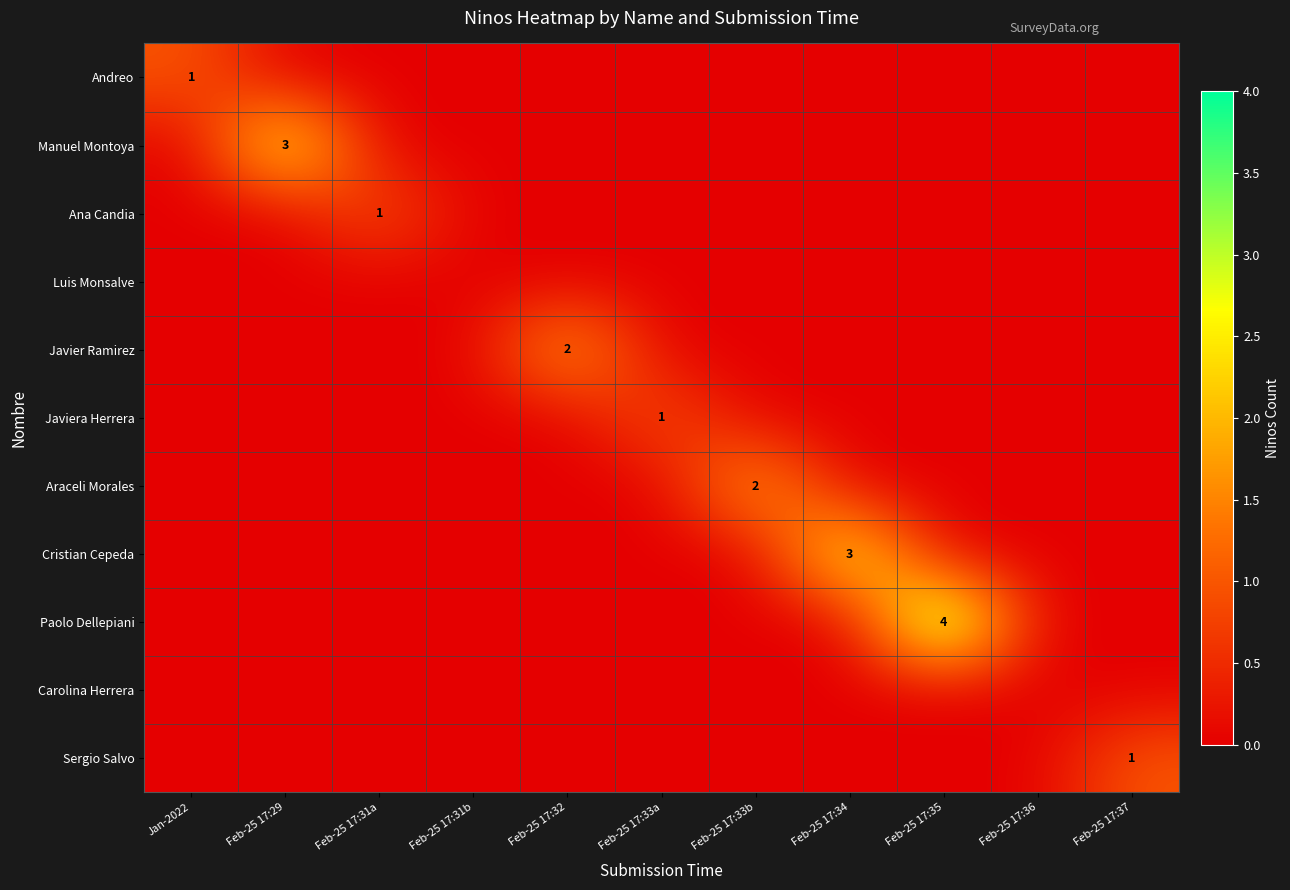

How many values in the Manuel Montoya series exceed 0?

1